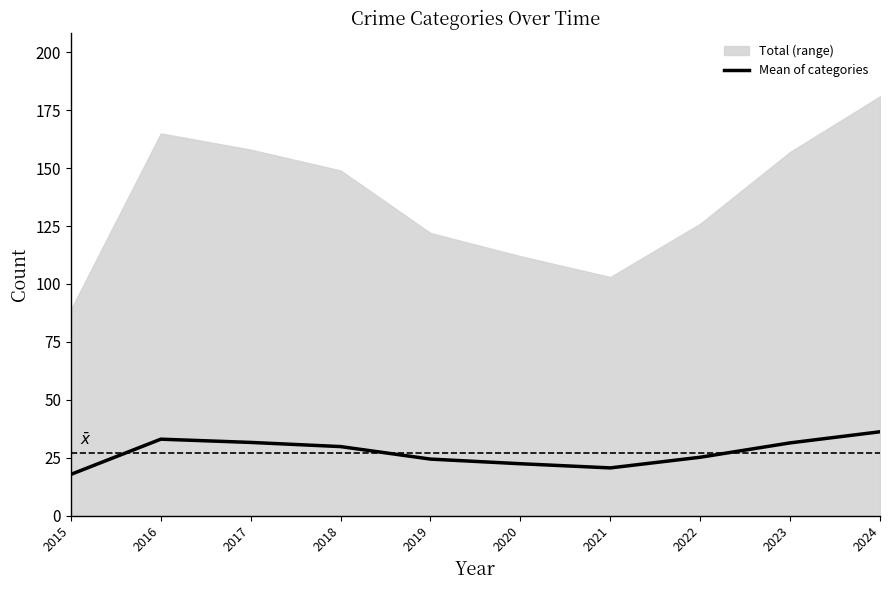

Does the chart display data point markers on the line(s)?

No